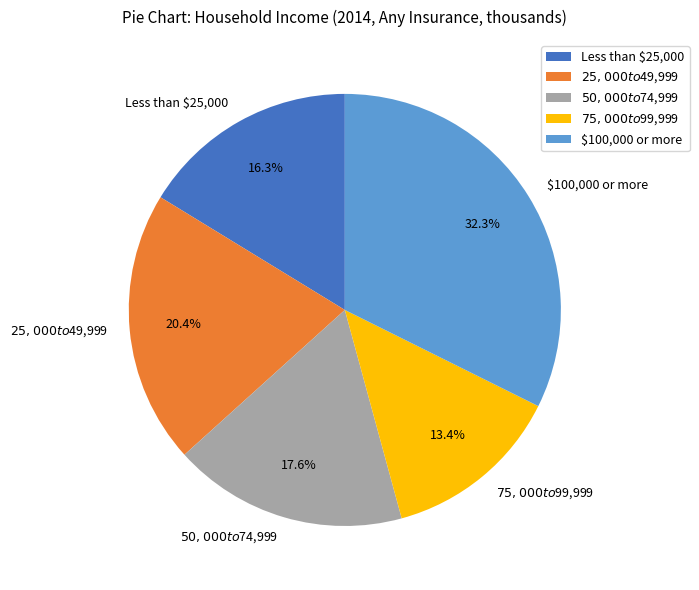

Rank the categories by value from lowest to highest.

$75,000 to $99,999, Less than $25,000, $50,000 to $74,999, $25,000 to $49,999, $100,000 or more